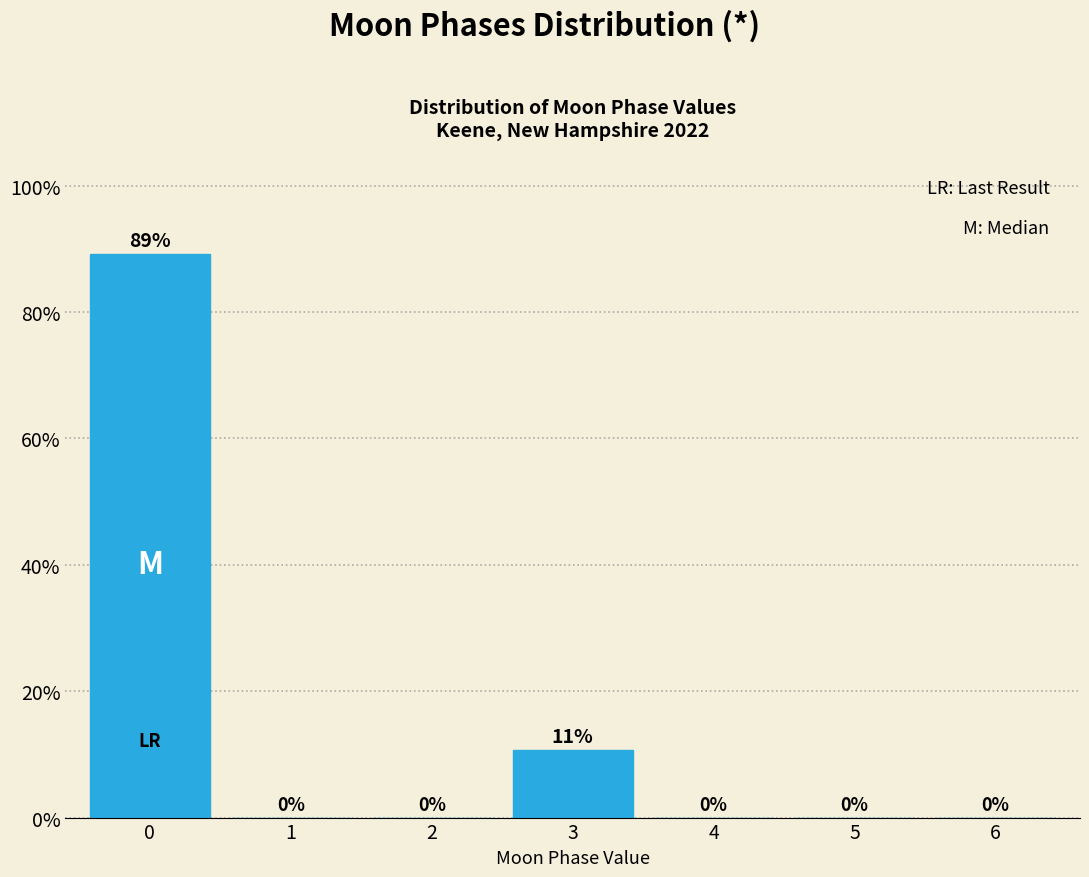

At which label is the value closest to 44?

3